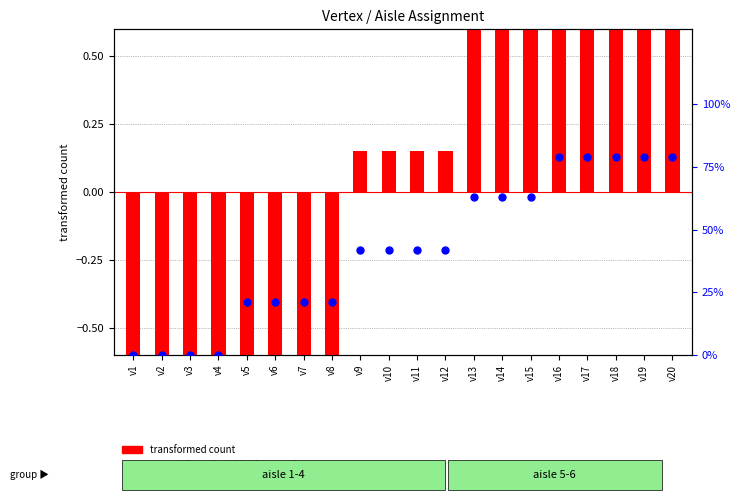

Which series has the widest spread of Y values?

percentile rank within the sample